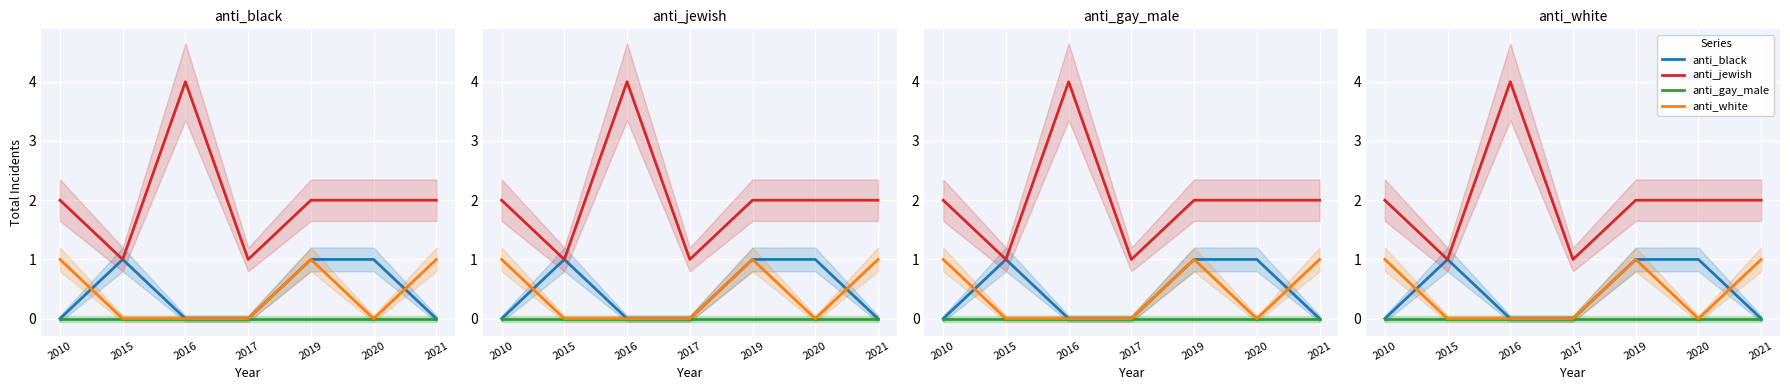

Which series has the largest total across all categories?

anti_jewish